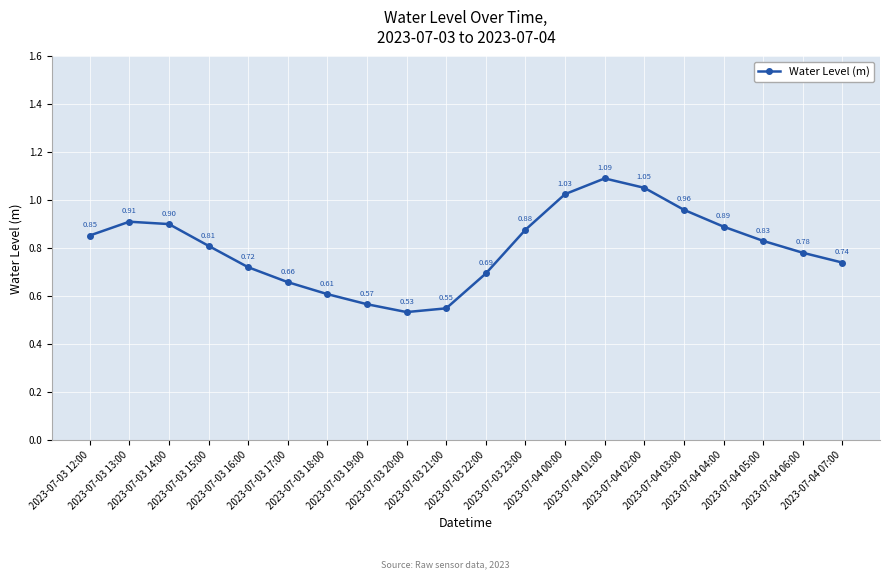

List the labels in order of value, largest first.

2023-07-04 01:00, 2023-07-04 02:00, 2023-07-04 00:00, 2023-07-04 03:00, 2023-07-03 13:00, 2023-07-03 14:00, 2023-07-04 04:00, 2023-07-03 23:00, 2023-07-03 12:00, 2023-07-04 05:00, 2023-07-03 15:00, 2023-07-04 06:00, 2023-07-04 07:00, 2023-07-03 16:00, 2023-07-03 22:00, 2023-07-03 17:00, 2023-07-03 18:00, 2023-07-03 19:00, 2023-07-03 21:00, 2023-07-03 20:00